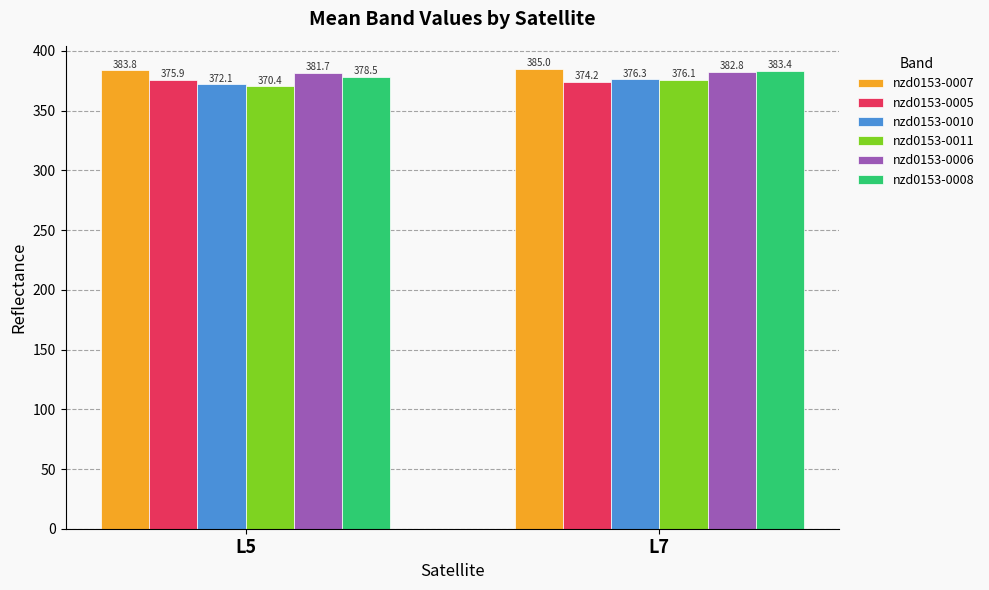

What is the total value across all series at L5?

2262.4